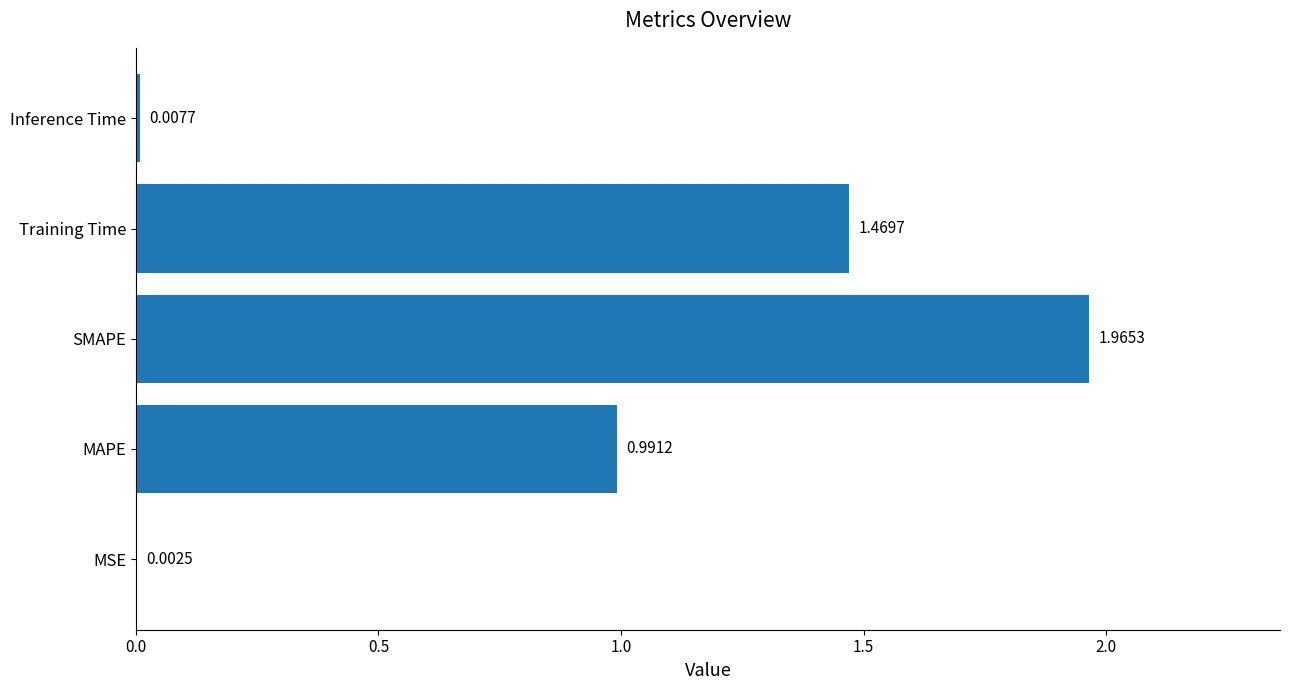

Which has a higher value, SMAPE or Inference Time?

SMAPE